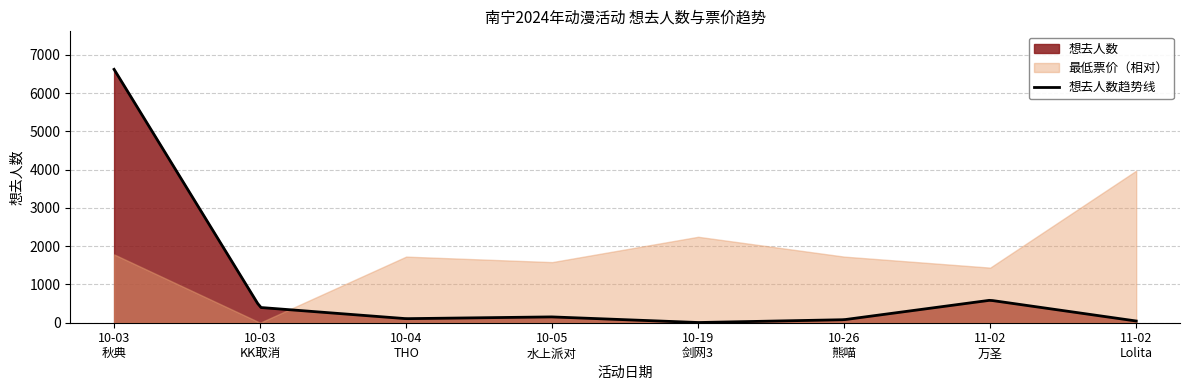

Reading left to right, transcribe all the data shown in this chart.

想去人数: 6623	399	106	152	5	79	588	45
最低票价: 62	0	60	55	78	60	50	138